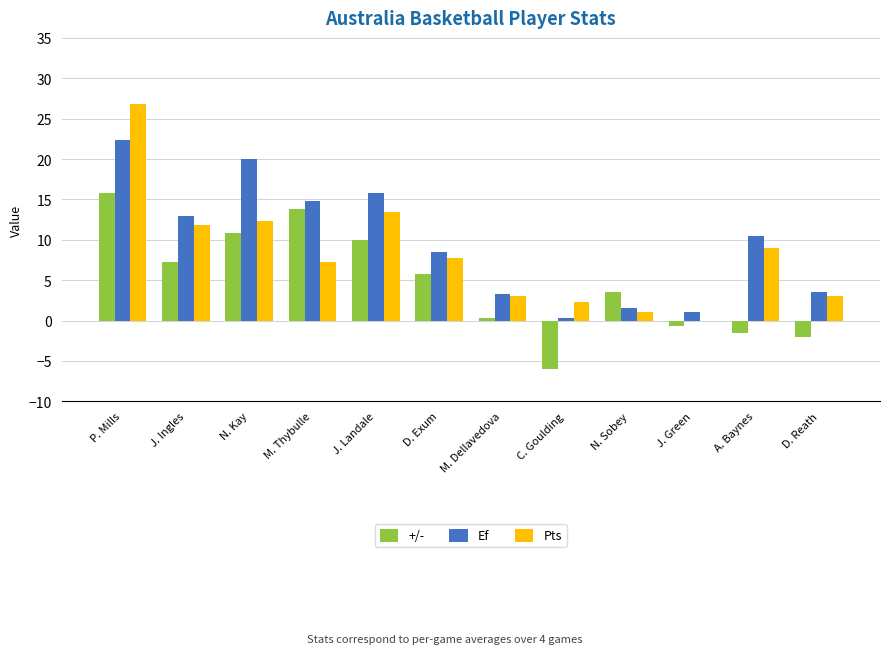

What is the total value across all series at N. Kay?

43.1